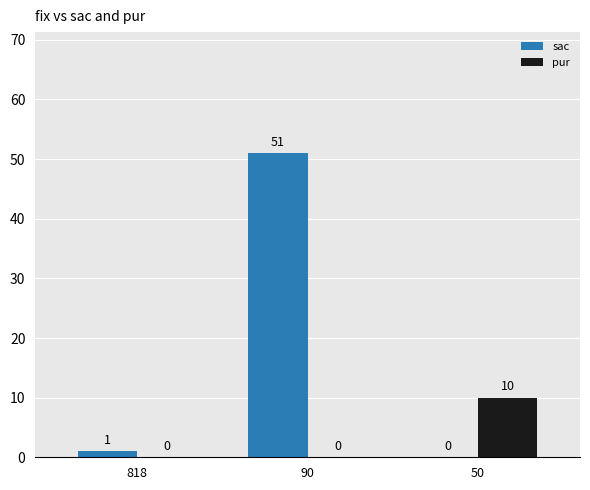

True or false: sac has a value of 31 at 50.

False